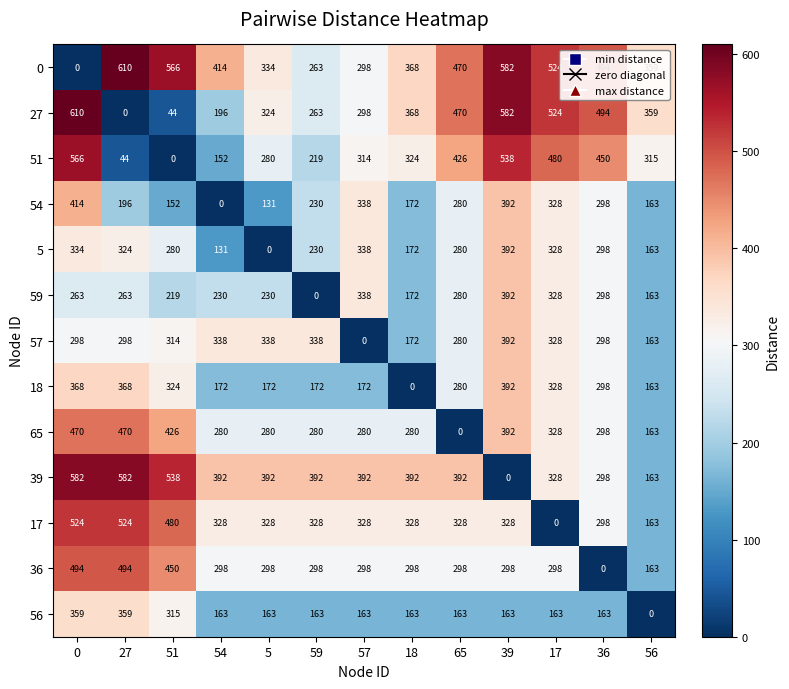

What is the spread (max minus min) of values at 27?

610